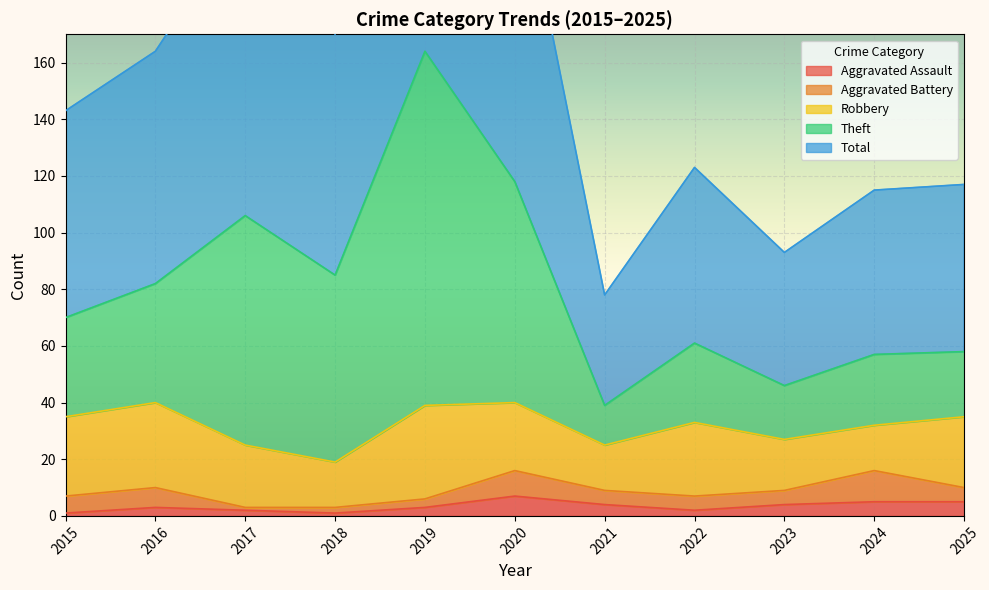

Which category has the lowest value across all series?

2015